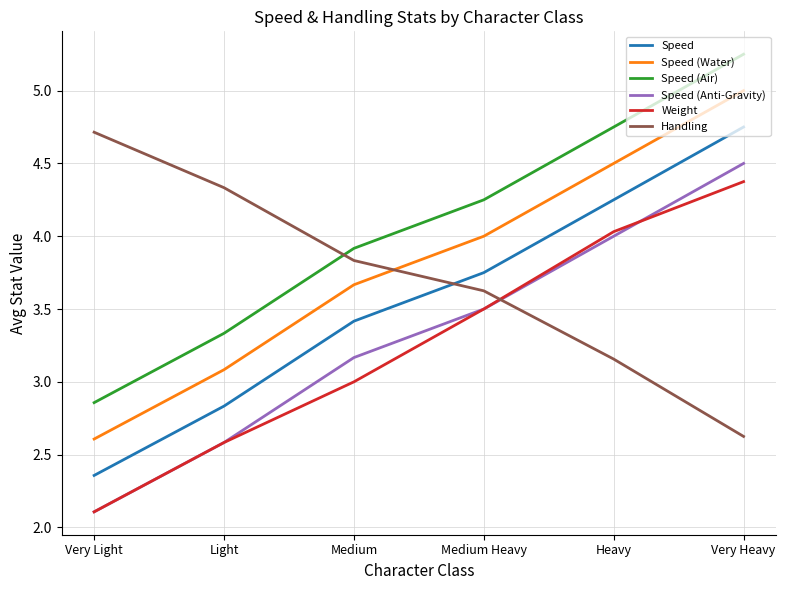

What is the spread (max minus min) of values at Heavy?

1.6